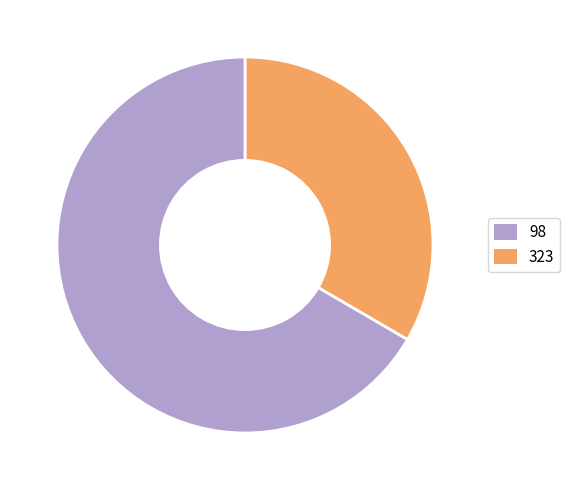

How many slices are in this pie chart?

2